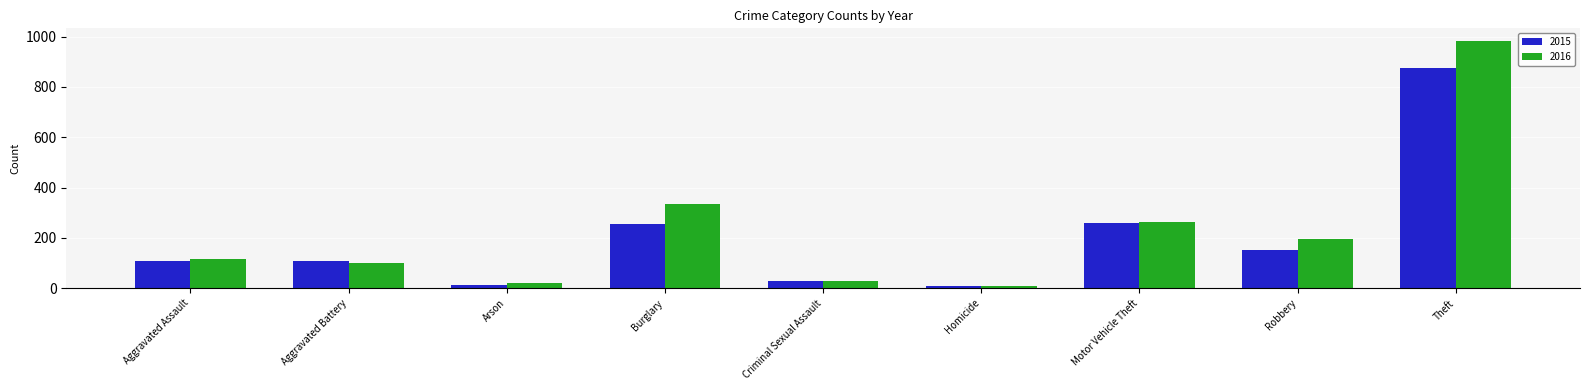

What is the total value across all series at Aggravated Assault?

228